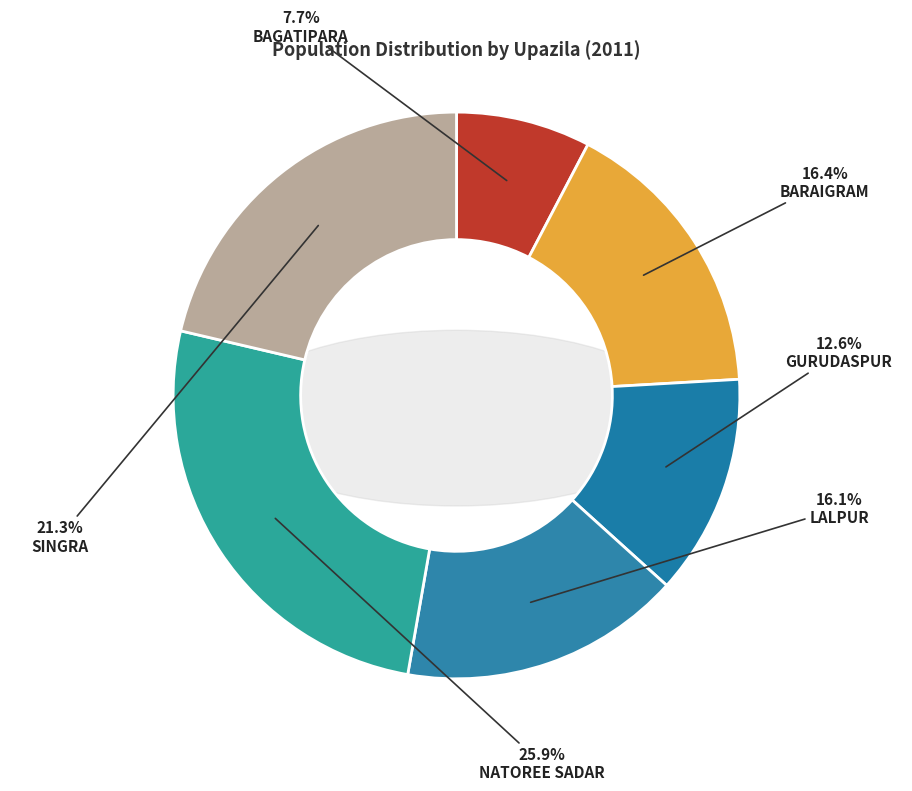

How many slices are in this pie chart?

6